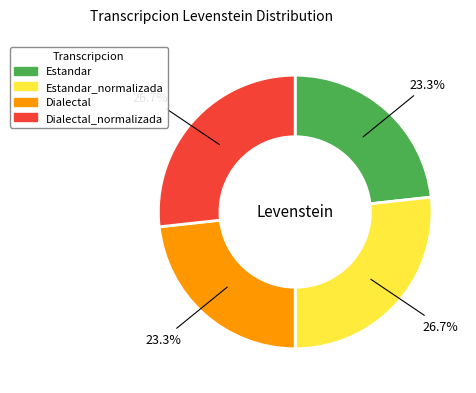

Is there a majority slice in this chart?

No